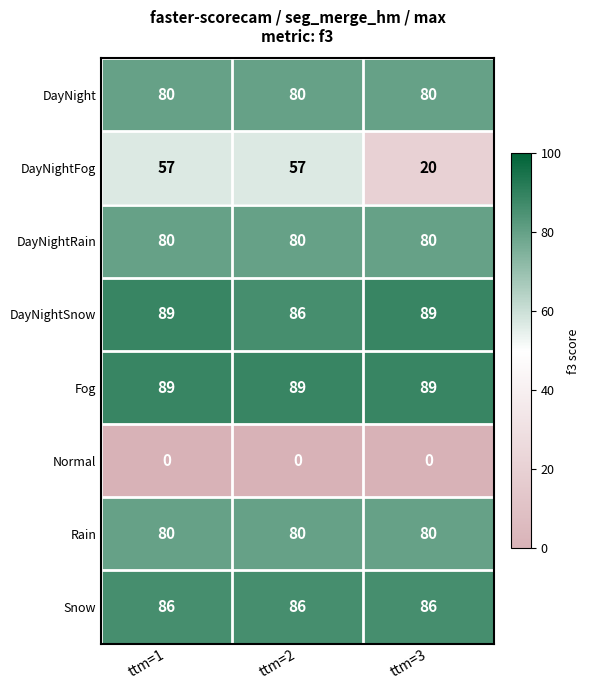

What is the sum of the Fog values at ttm=2 and ttm=3?

178